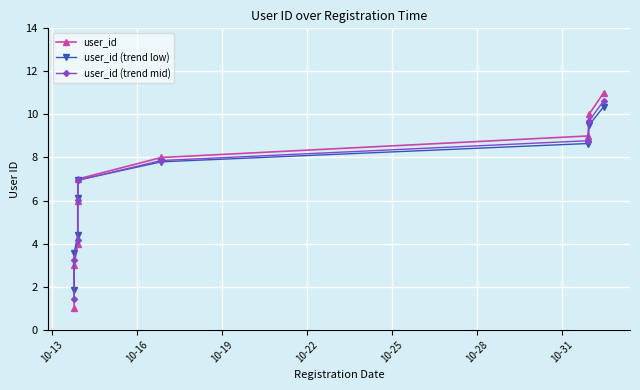

True or false: user_id has a value of 12.3 at 10-28.

False